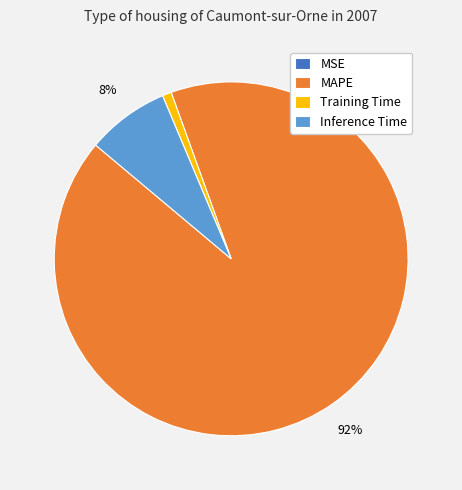

Is there any slice that represents more than half of the pie?

Yes